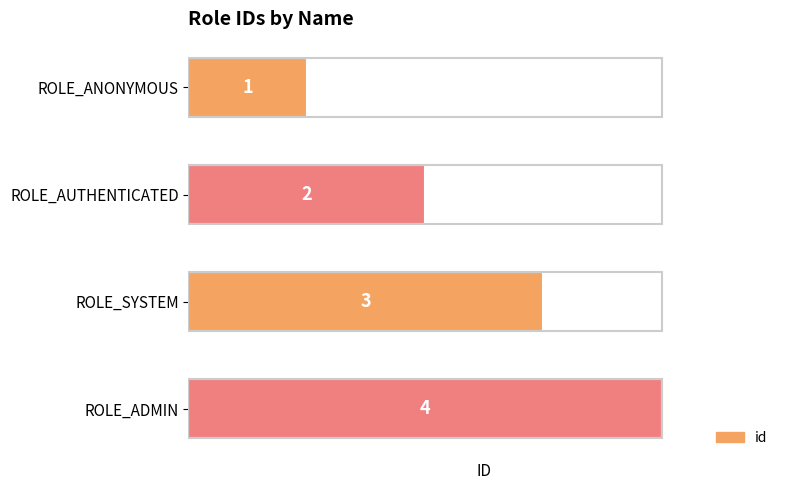

Does the chart contain stacked bars?

No